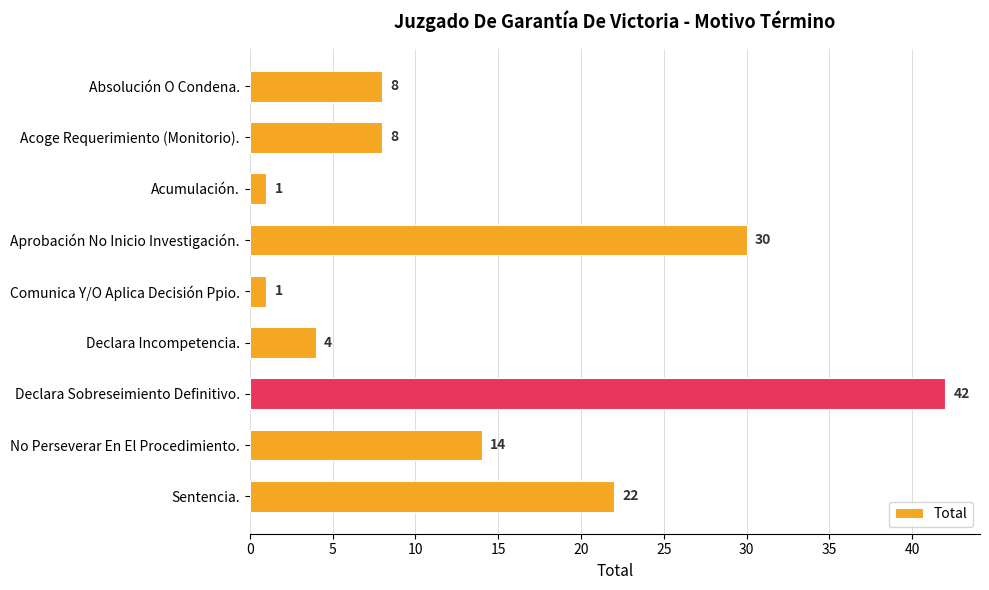

What is the difference between the maximum and minimum values?

41